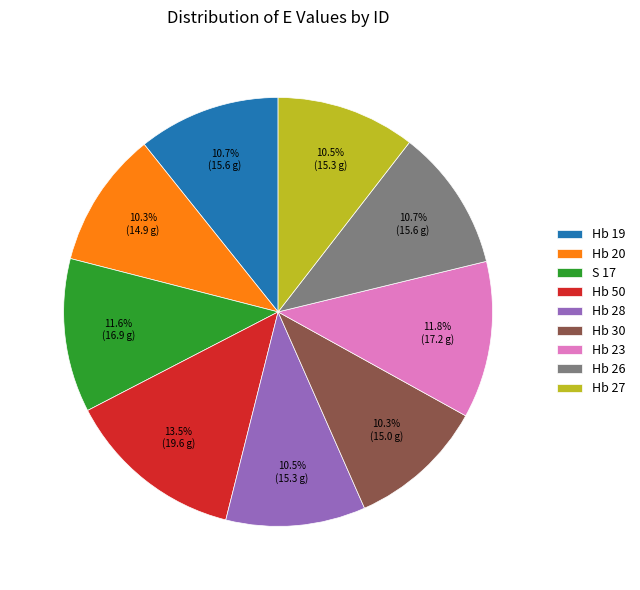

True or false: Hb 30 accounts for 20% of the total.

False